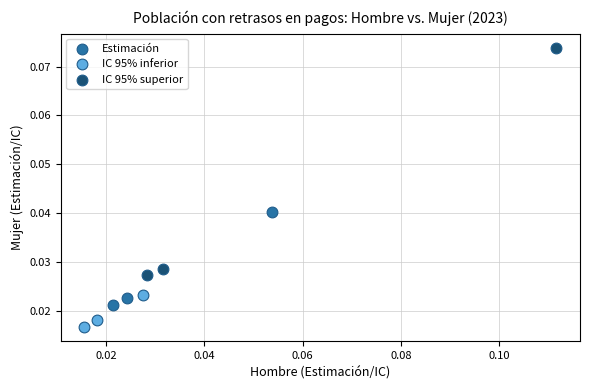

Which series contains the highest Y value?

IC 95% superior